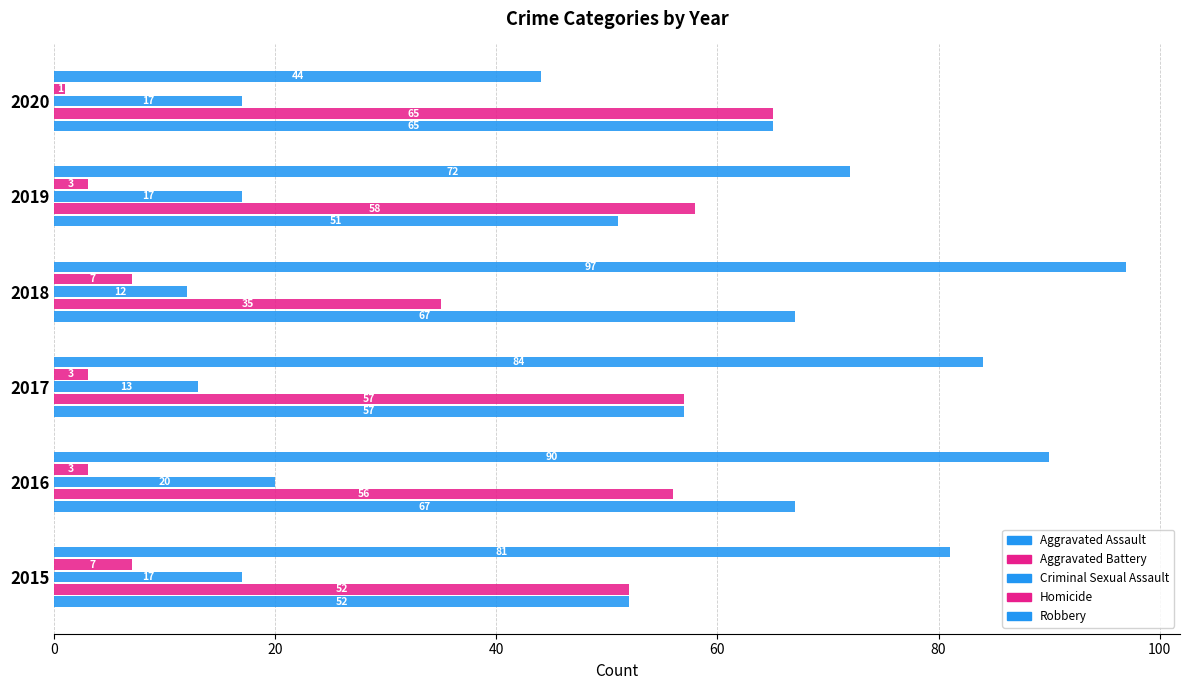

How many distinct data groups are displayed?

5